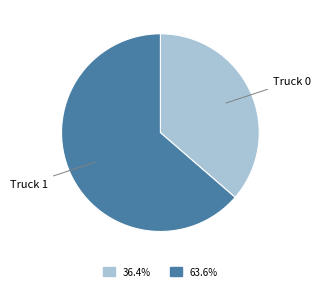

Count the number of slices in the pie.

2